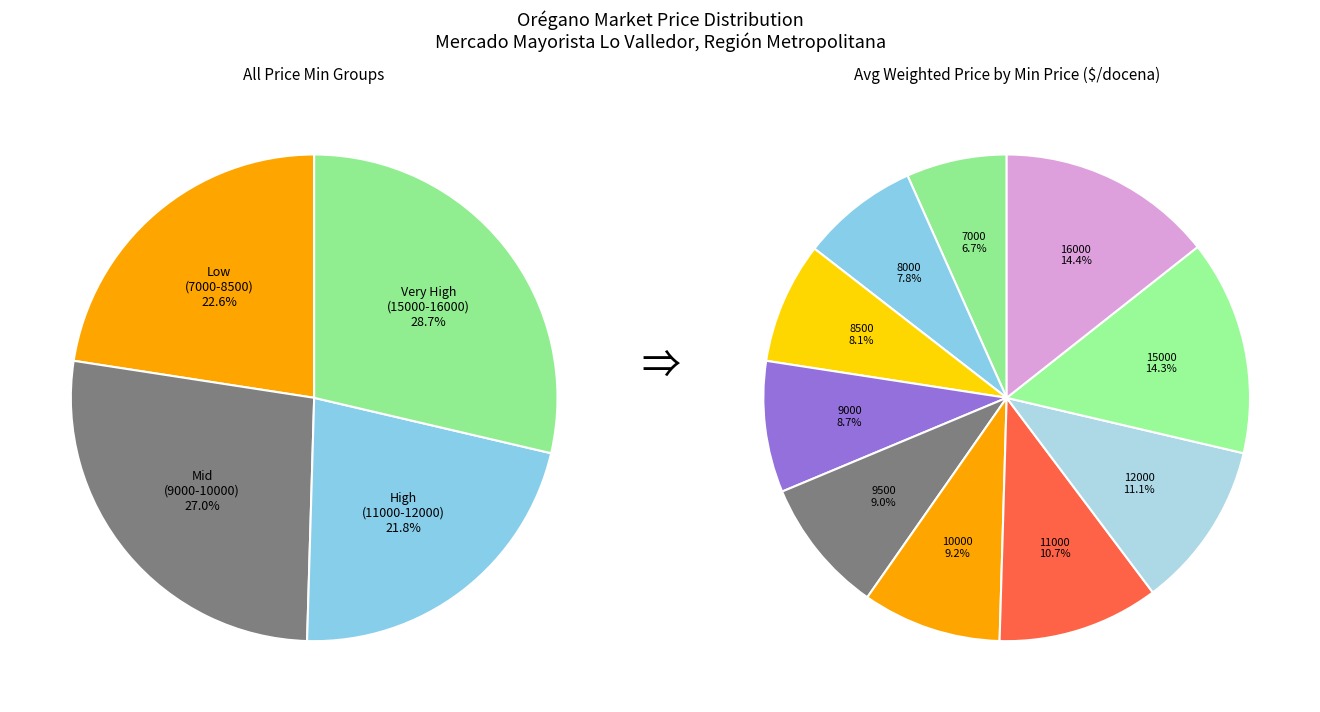

To the nearest percent, what portion does 8000 represent?

8%